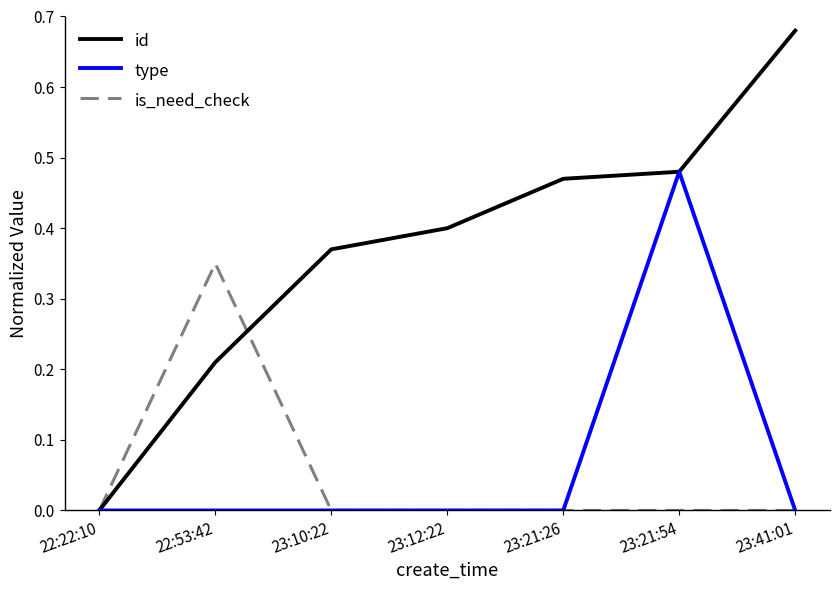

What are all the series names shown in the legend?

id, type, is_need_check